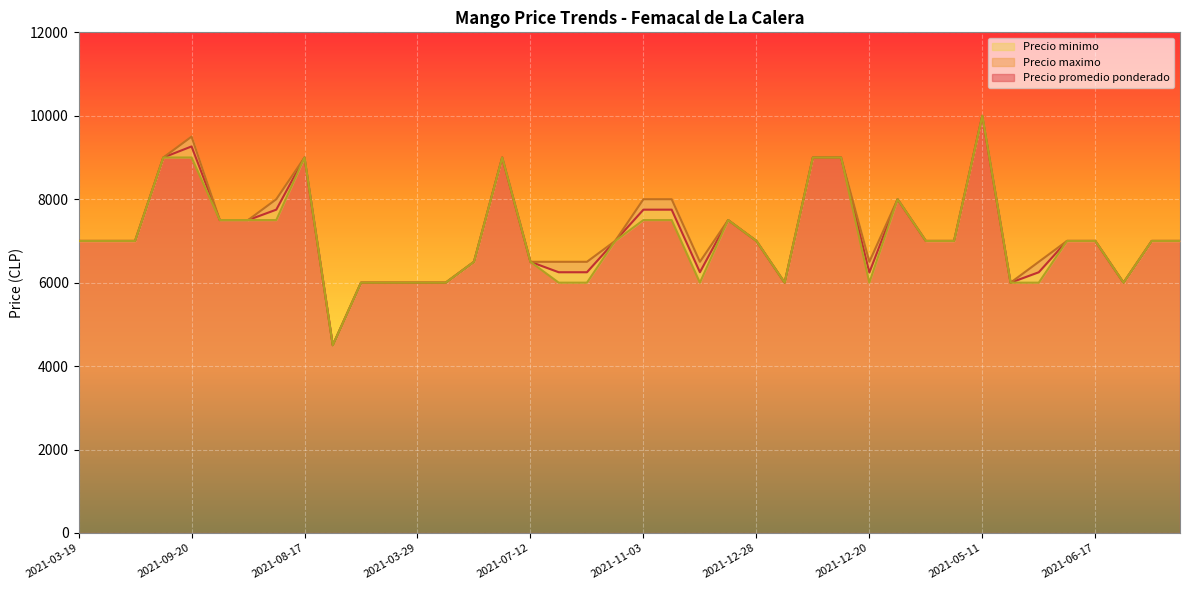

True or false: Precio promedio ponderado and Precio minimo intersect in this chart.

False